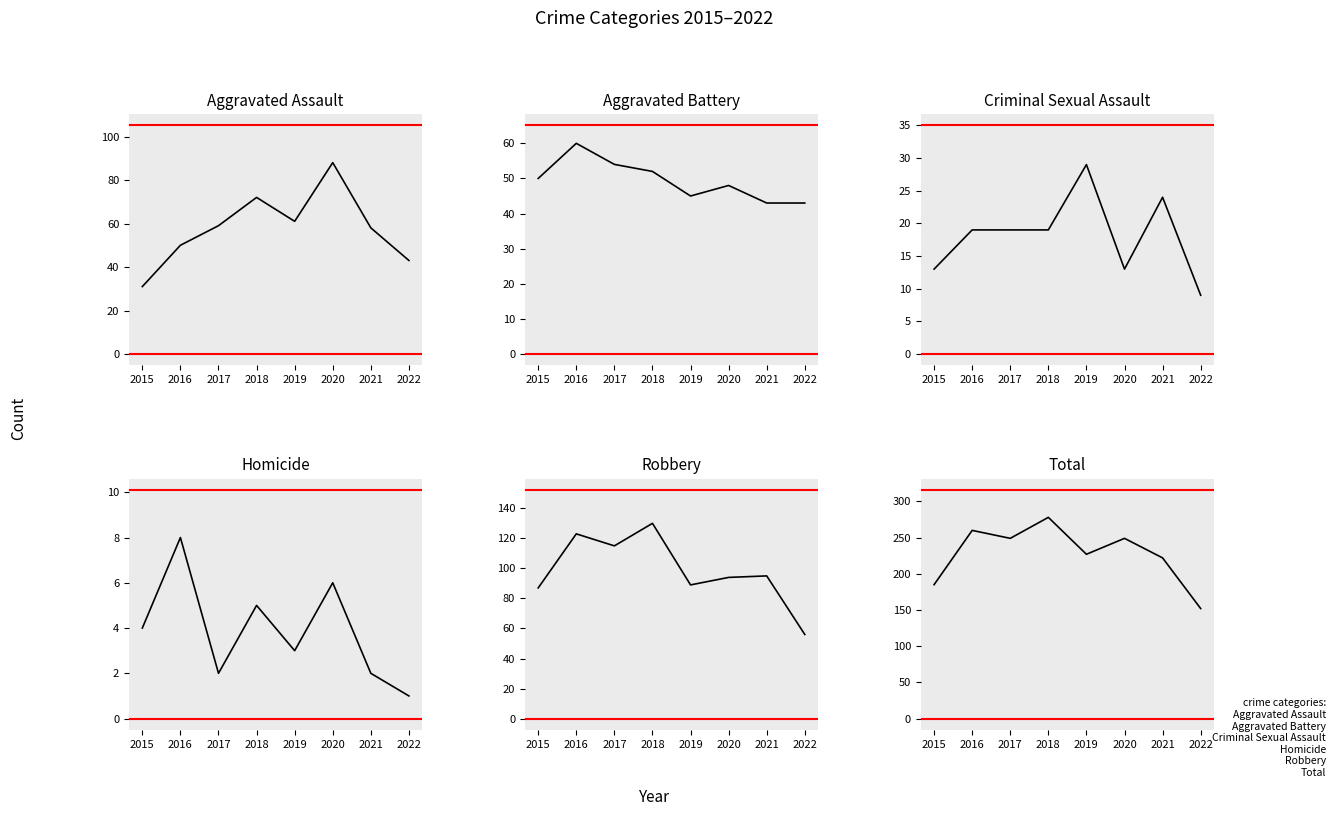

The value of Criminal Sexual Assault at 2017 is 19. True or false?

True